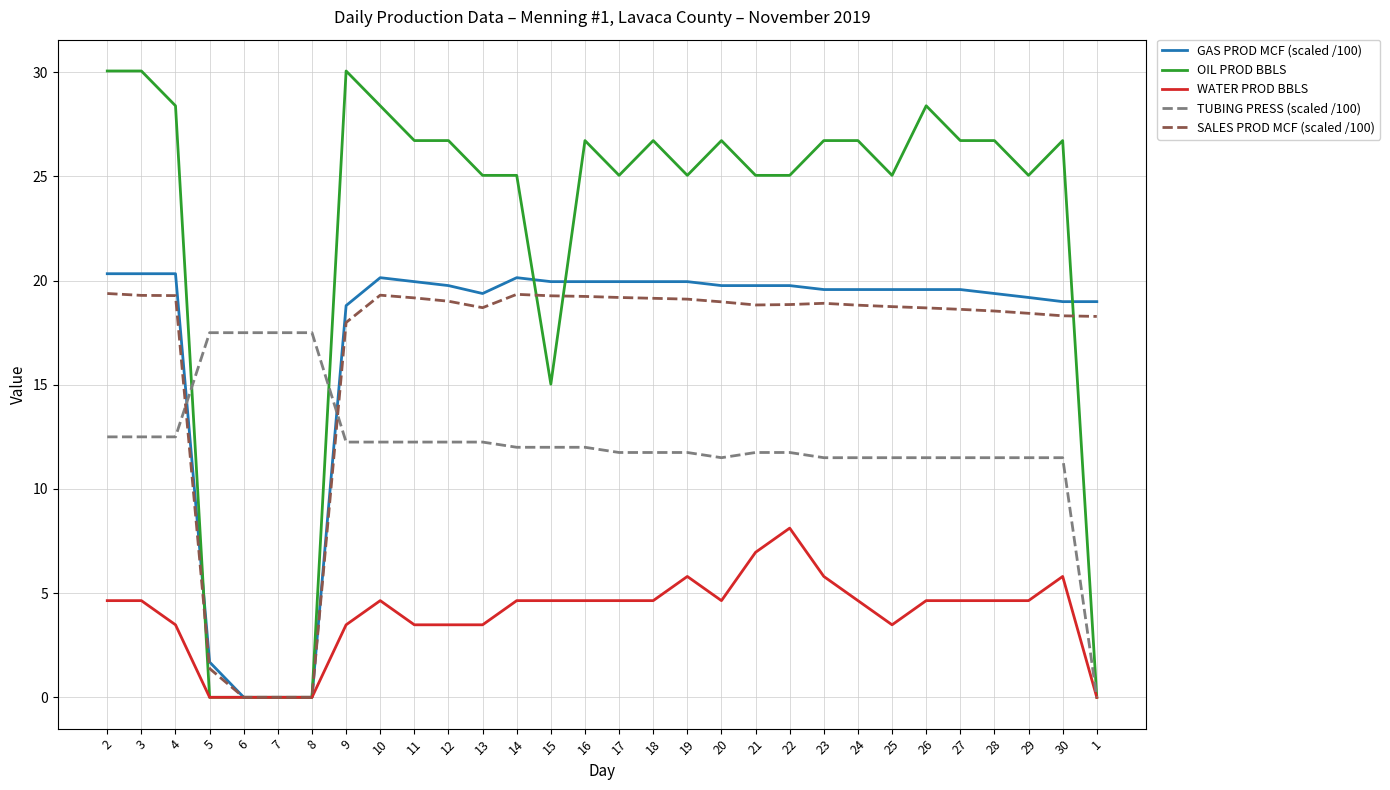

How many series are shown in this chart?

5